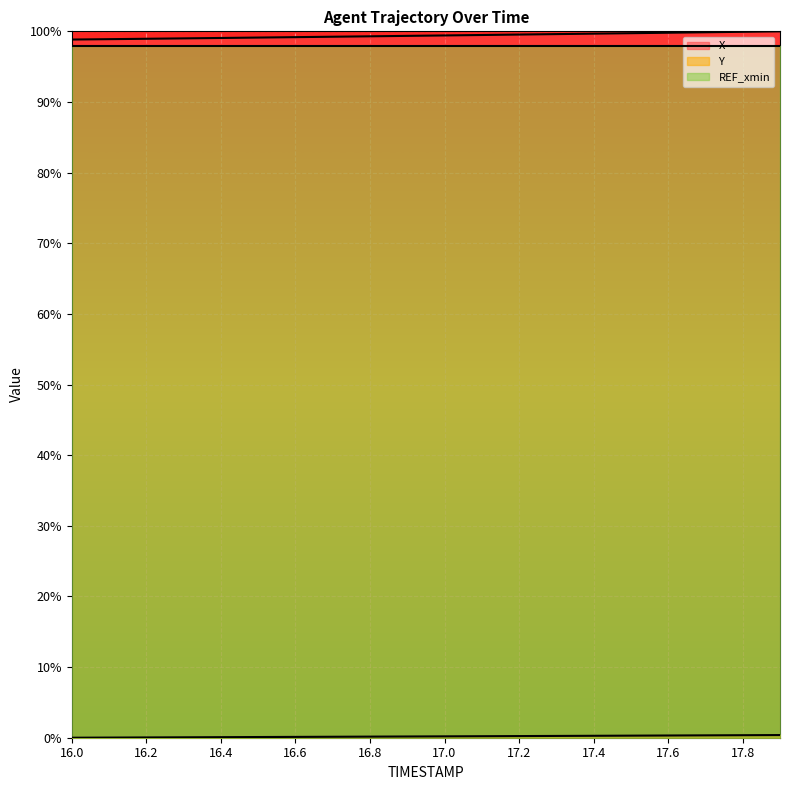

What is the sum of all Y values?

3.7